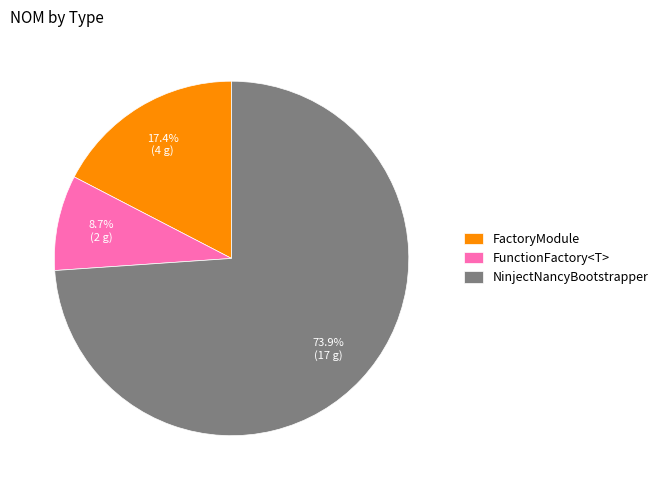

Which category has the biggest portion of the pie?

NinjectNancyBootstrapper